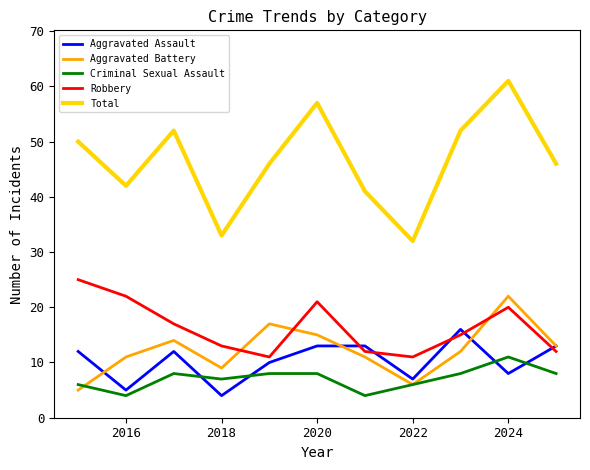

How many values in the Aggravated Battery series are below 12?

5